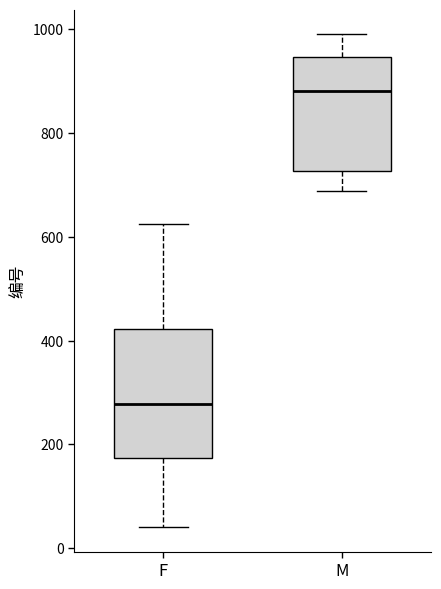

Reading left to right, read every box against the y-axis: the position of its median line, the range the box covers, and the ends of its whiskers. The values are not printed on the chart, so give them approximately, as read against the axis.

F: median 280, box 180 to 420, whiskers 40 to 620
M: median 880, box 720 to 940, whiskers 680 to 1000